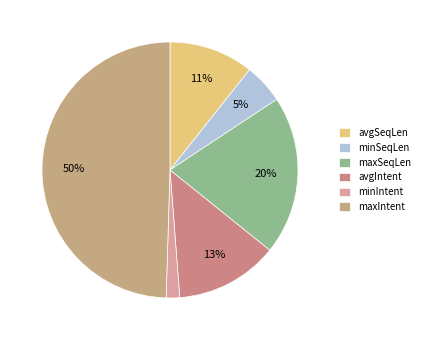

Combined, do maxIntent and avgIntent account for over 50%?

Yes